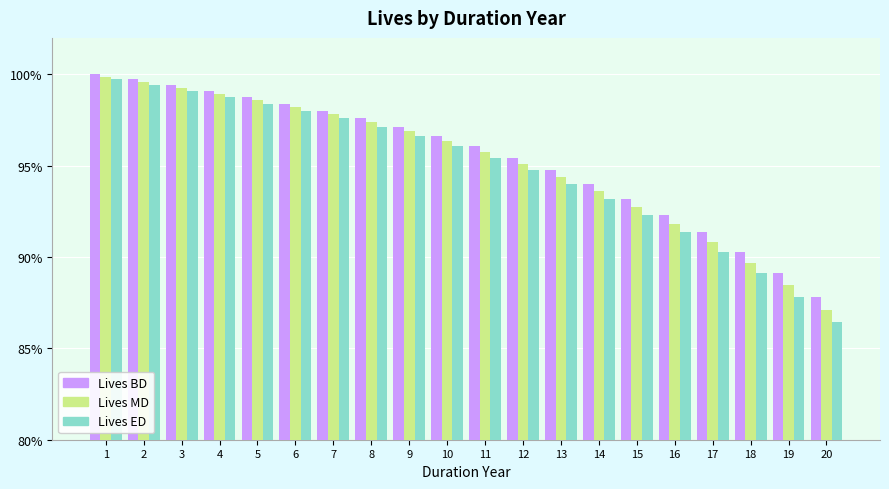

Between 20 and 10, which is larger?

10